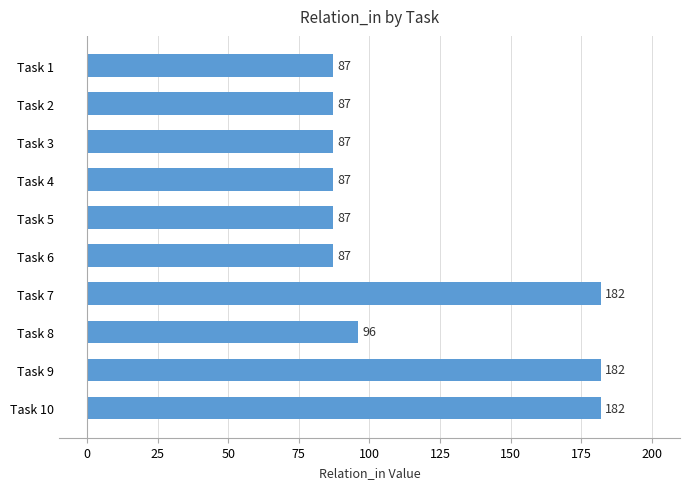

What is the smallest value displayed?

87